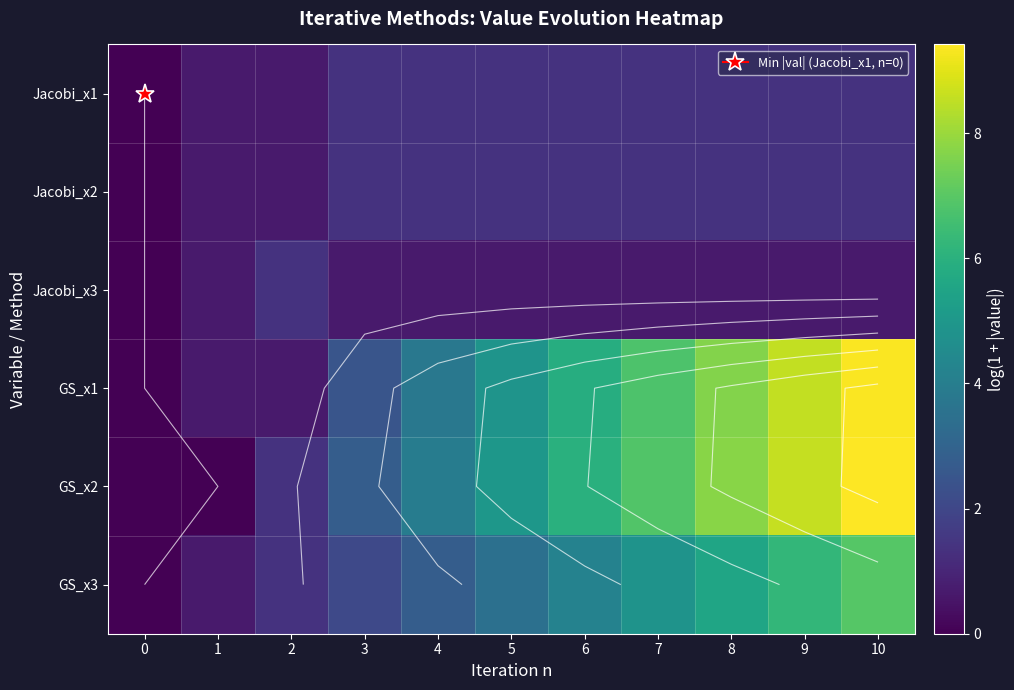

What is the difference between the maximum and minimum values in the row_5 series?

6.9